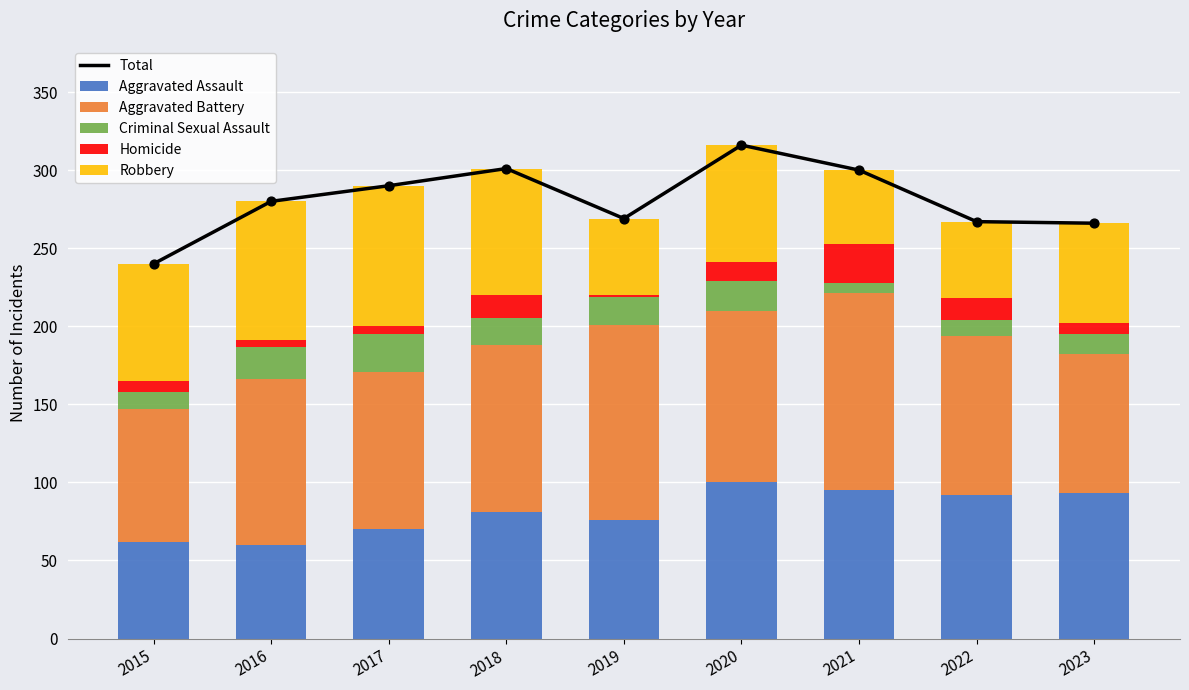

What is the total value across all series at 2020?

632